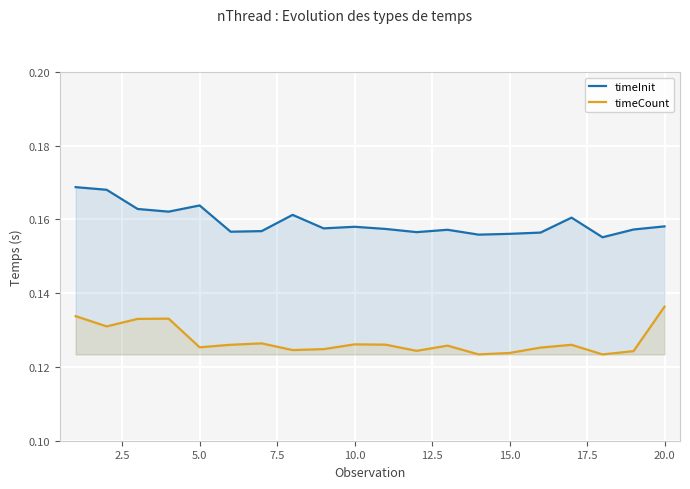

Reading left to right, what are all the values shown in this chart?

timeInit: 0.2	0.2	0.2	0.2	0.2	0.2	0.2	0.2	0.2	0.2	0.2	0.2	0.2	0.2	0.2	0.2	0.2	0.2	0.2	0.2
timeCount: 0.1	0.1	0.1	0.1	0.1	0.1	0.1	0.1	0.1	0.1	0.1	0.1	0.1	0.1	0.1	0.1	0.1	0.1	0.1	0.1